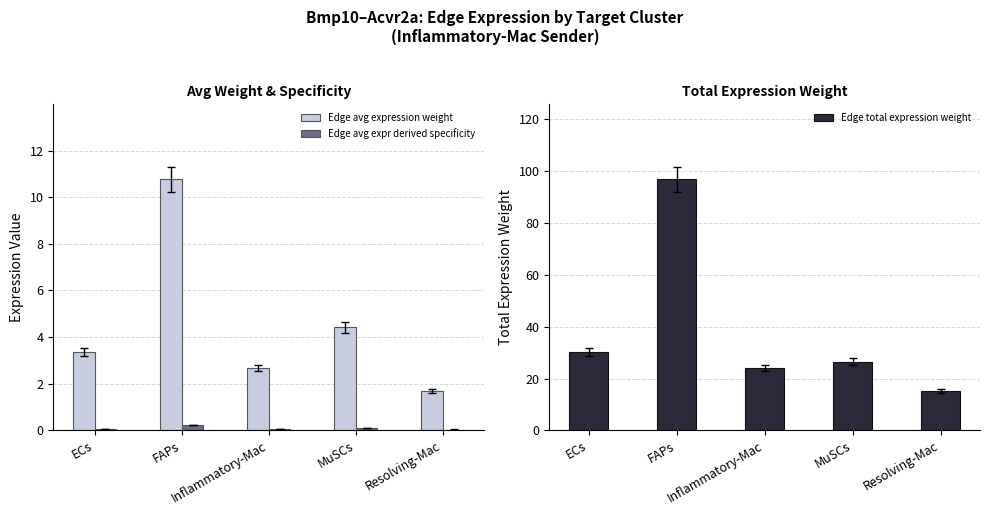

How many data points in Edge avg expression weight are above 3?

3